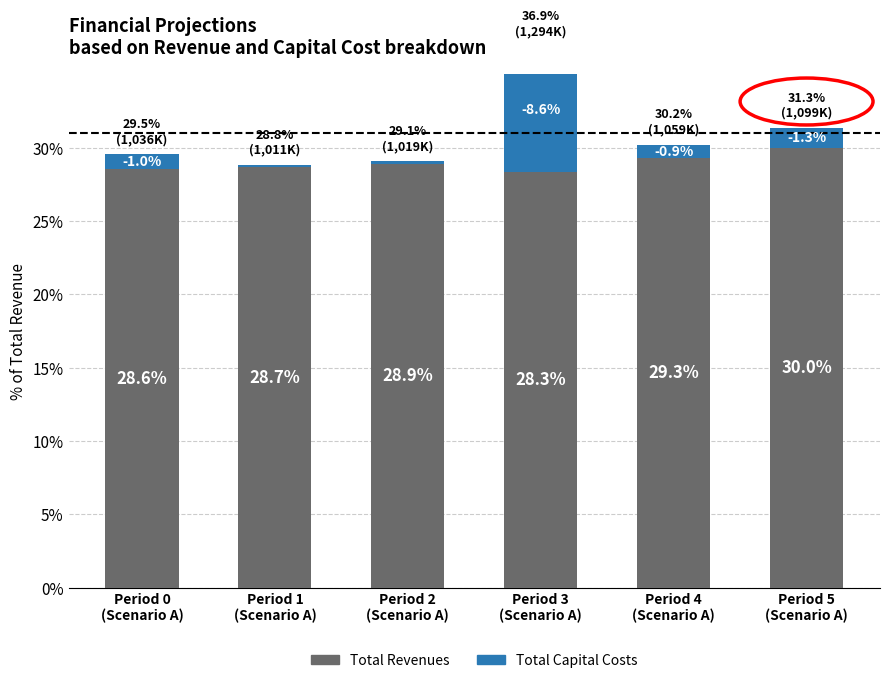

Where is Total Revenues nearest to the value 29?

Period 2
(Scenario A)